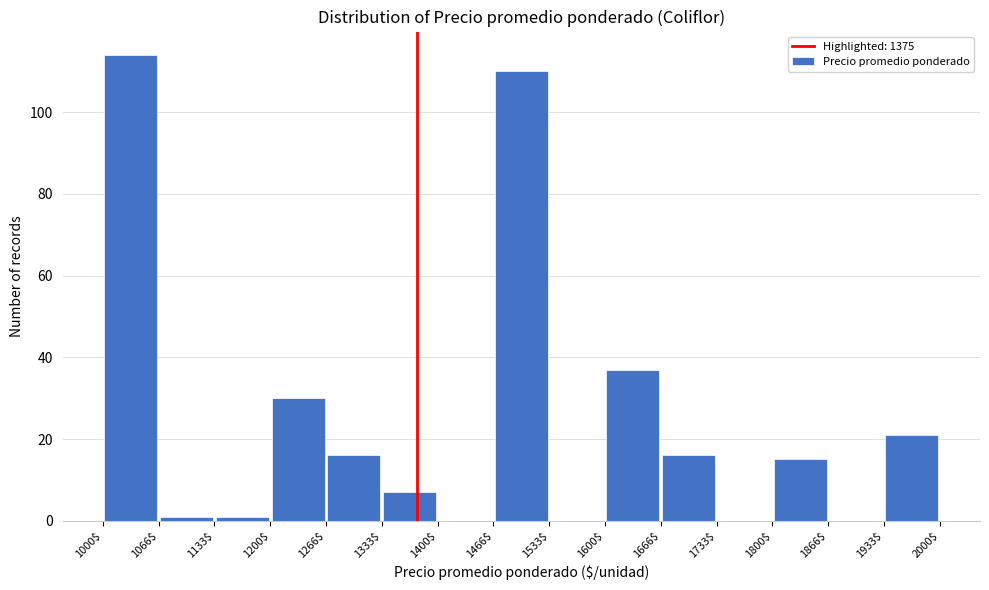

Reading left to right, transcribe this chart: for each bar, give the range it covers on the x-axis and its height. The values are not printed on the chart, so give them approximately, as read against the axis.

1000$ to 1066$: 114
1066$ to 1133$: under 2
1133$ to 1200$: under 2
1200$ to 1266$: 30
1266$ to 1333$: 16
1333$ to 1400$: 8
1400$ to 1466$: 0
1466$ to 1533$: 110
1533$ to 1600$: 0
1600$ to 1666$: 38
1666$ to 1733$: 16
1733$ to 1800$: 0
1800$ to 1866$: 16
1866$ to 1933$: 0
1933$ to 2000$: 22